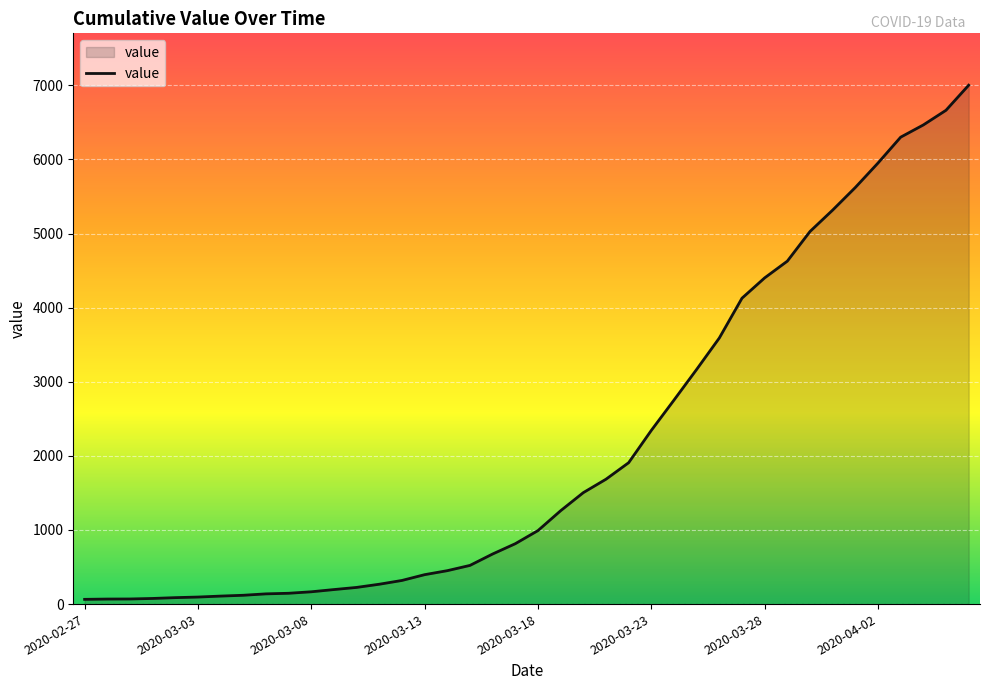

What is the maximum value shown in the chart?

7002